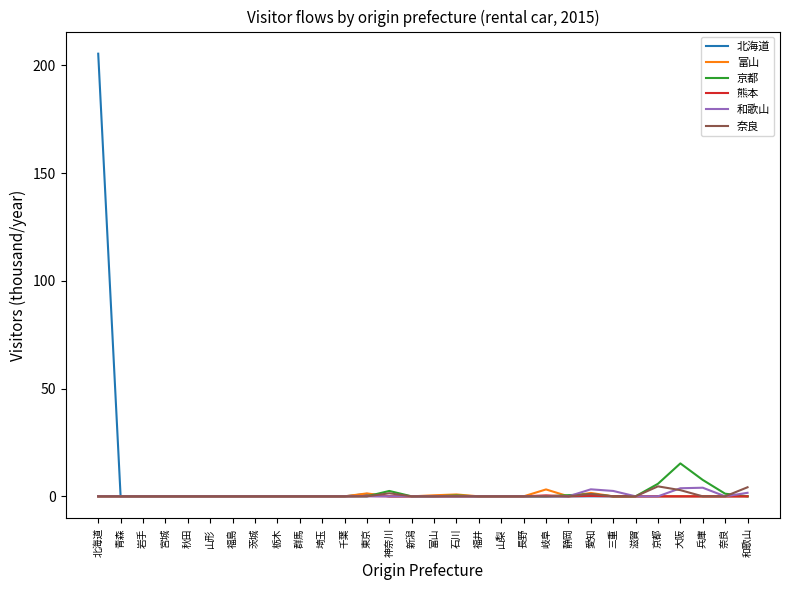

At how many categories does at least one series exceed 177?

1